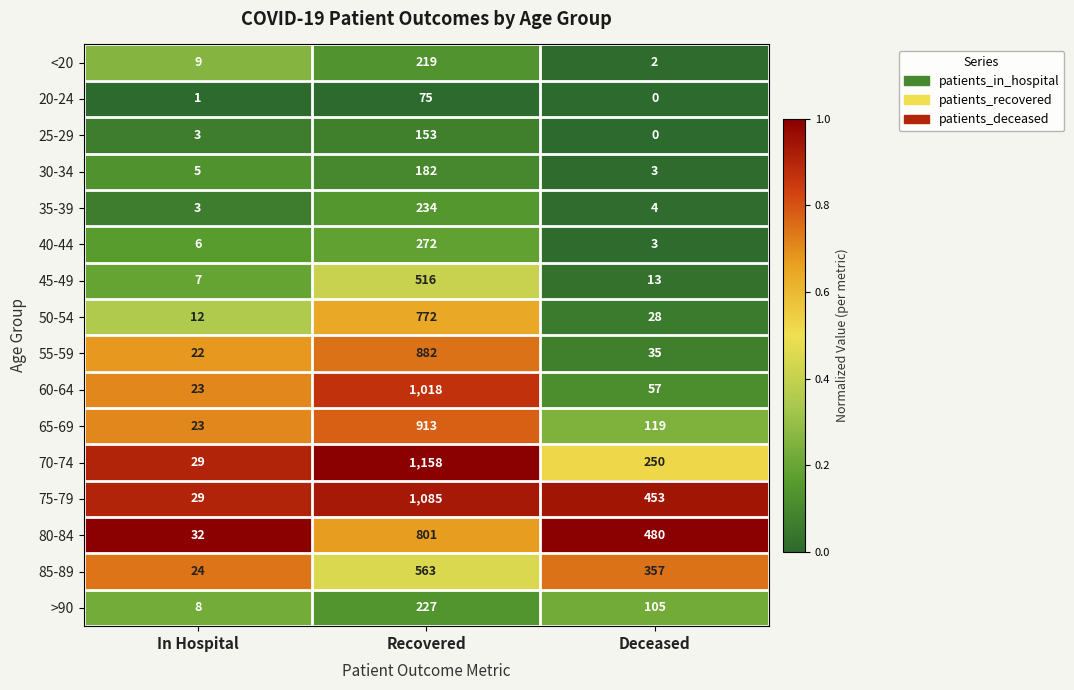

At how many categories does at least one series exceed 0?

3